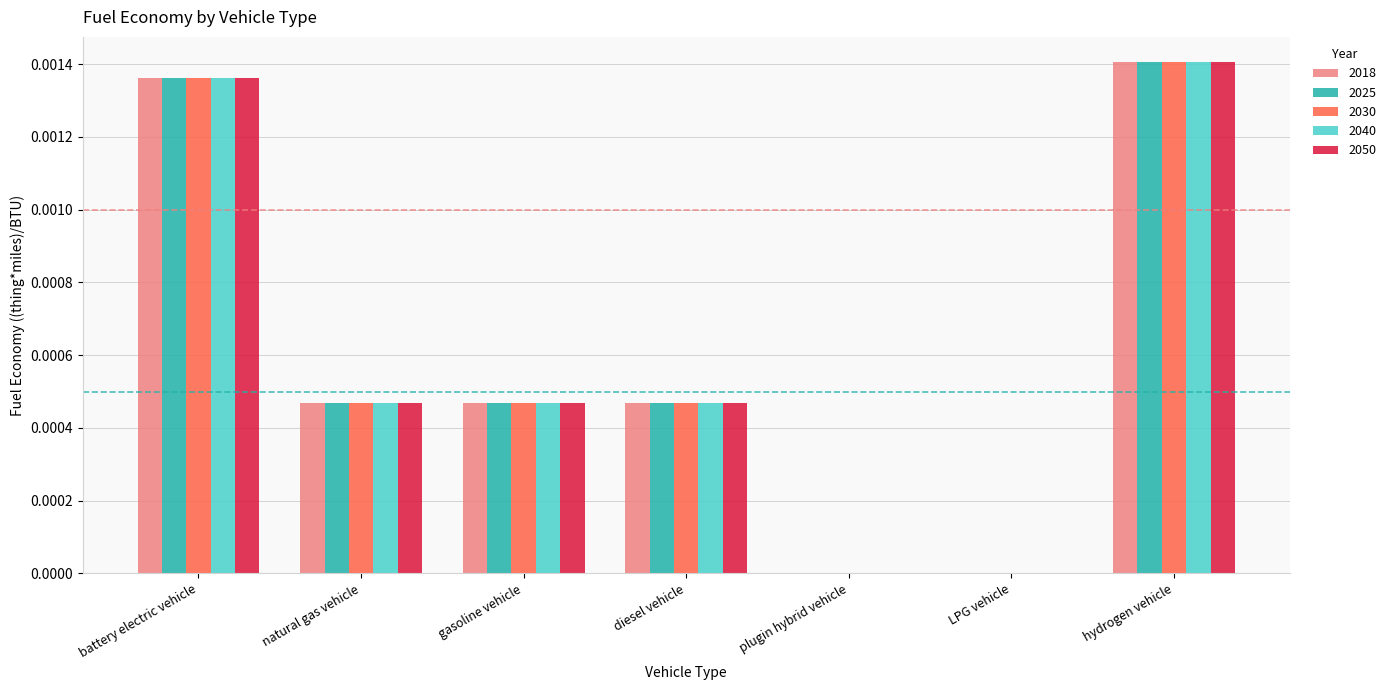

Which label corresponds to the largest value in the chart?

hydrogen vehicle